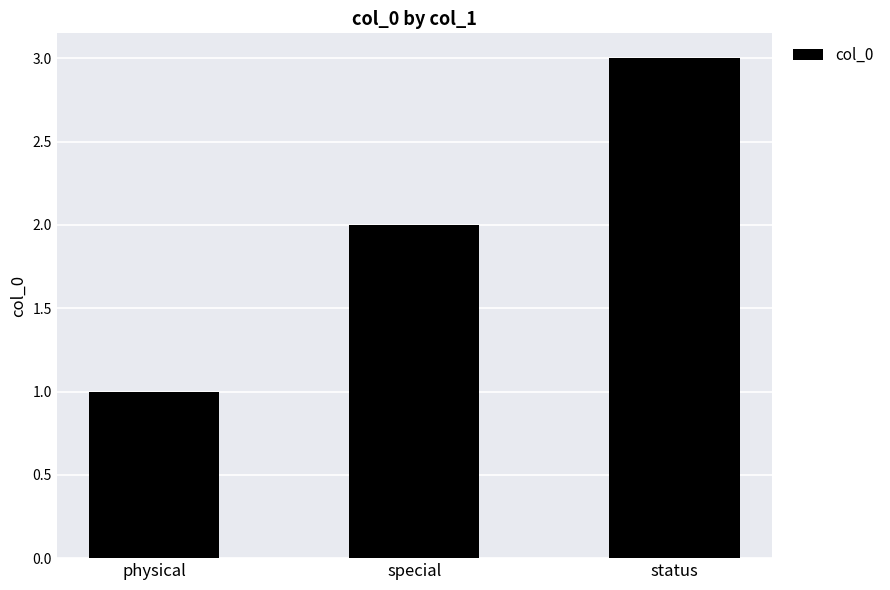

Between special and status, which is larger?

status